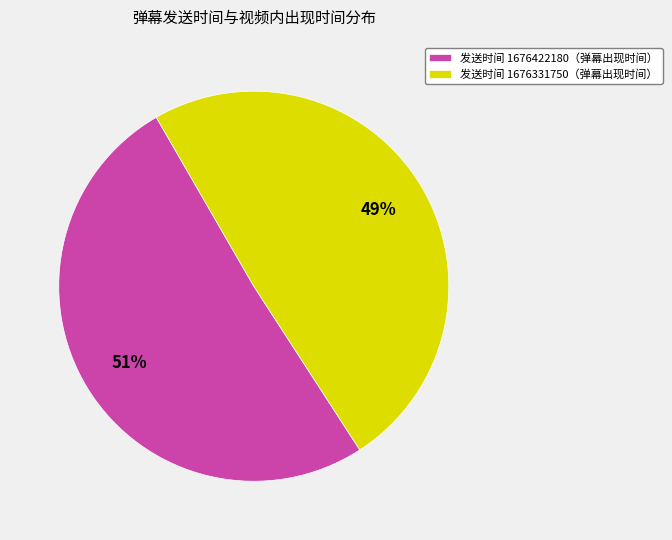

Is there any slice that represents more than half of the pie?

Yes